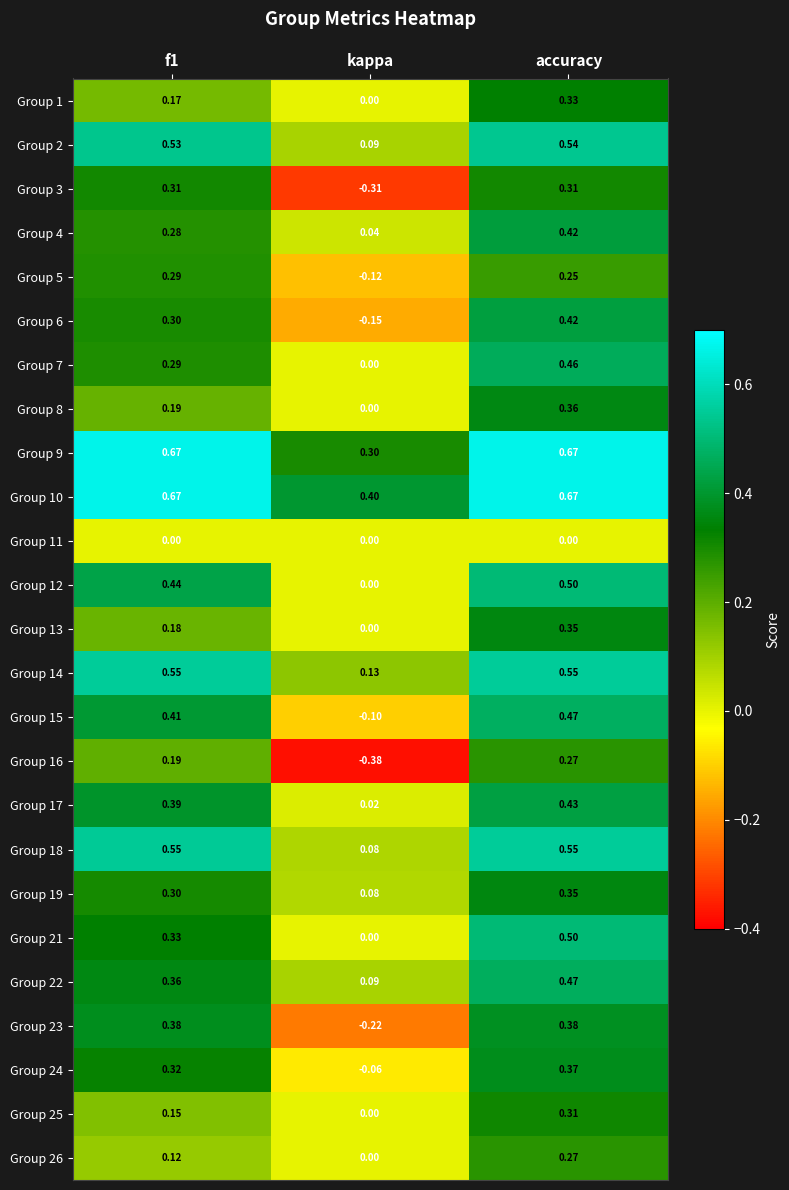

How many data points does each series have?

3